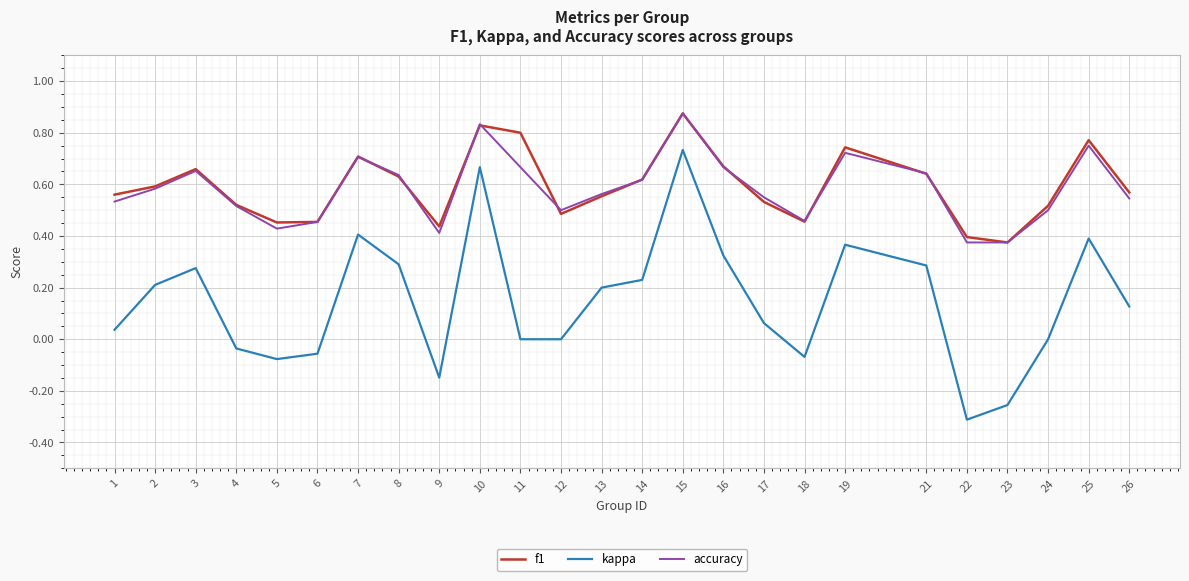

Which series has the widest spread of values?

kappa